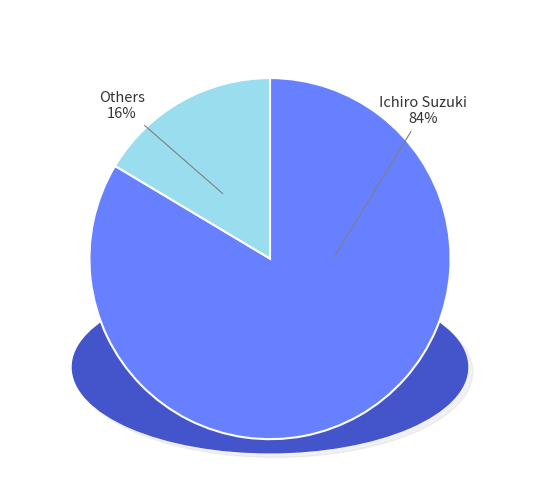

To the nearest percent, what is the average slice percentage?

50%